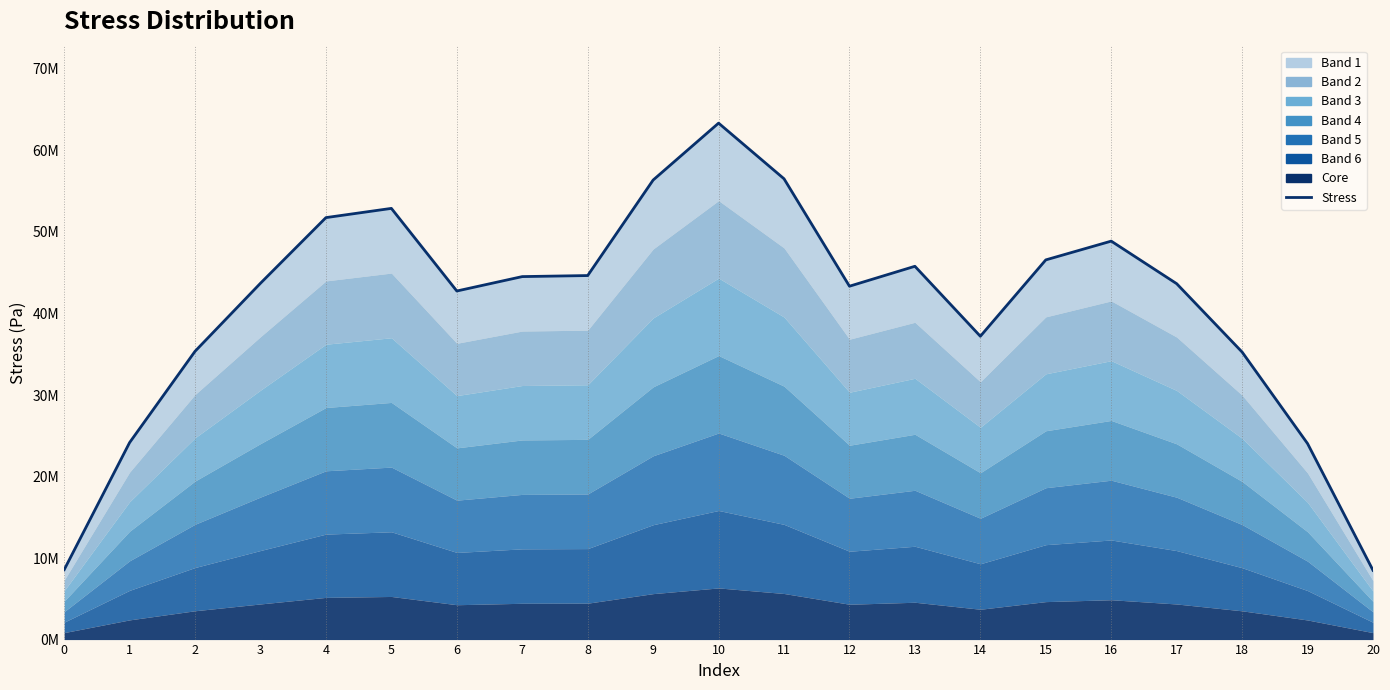

List the labels in order of value, smallest first.

20, 0, 19, 1, 18, 2, 14, 6, 12, 17, 3, 7, 8, 13, 15, 16, 4, 5, 9, 11, 10